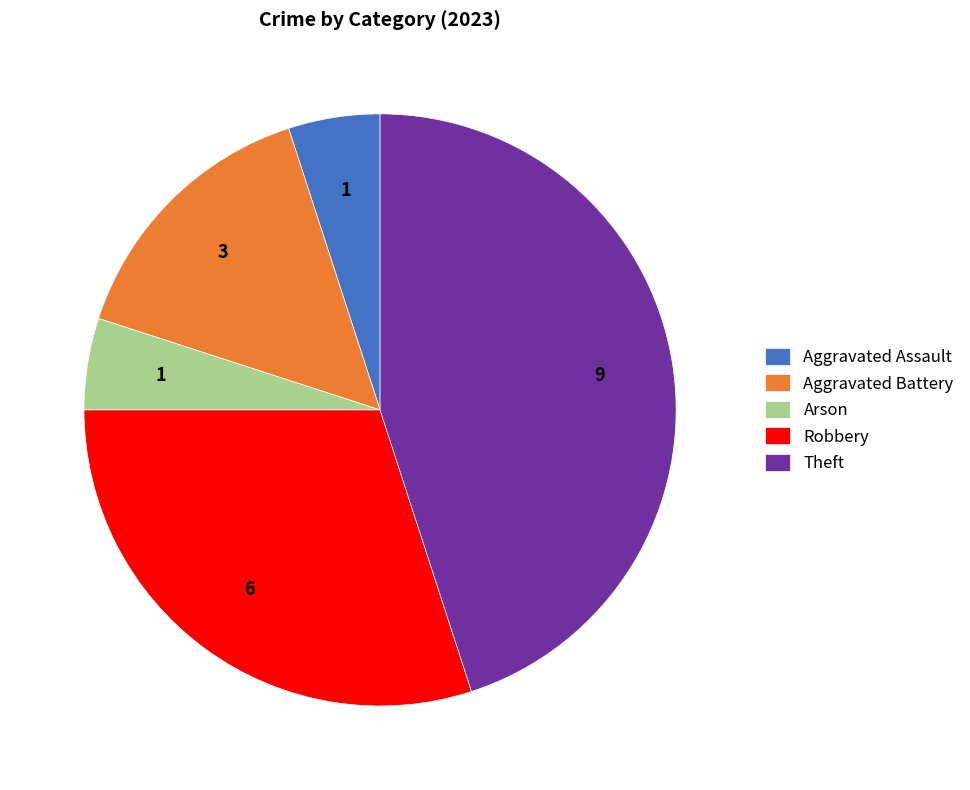

How many slices are in this pie chart?

5